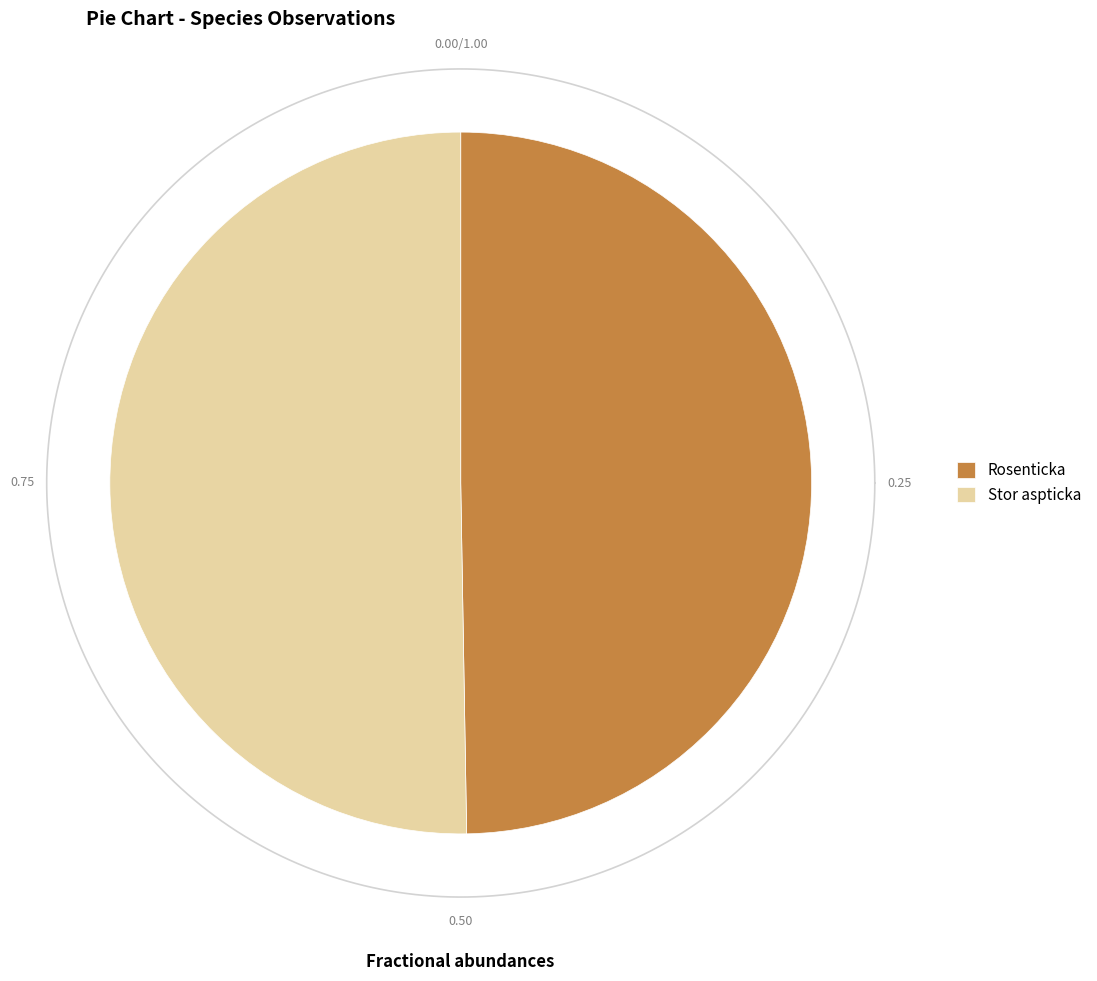

What portion of the pie excludes Rosenticka?

50.3%